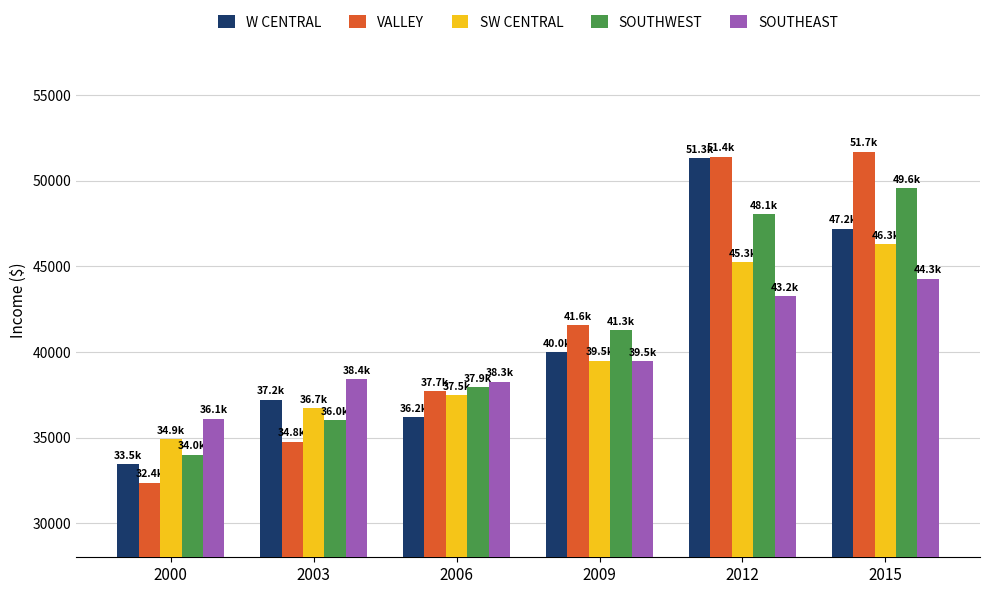

How many groups of bars are there?

6